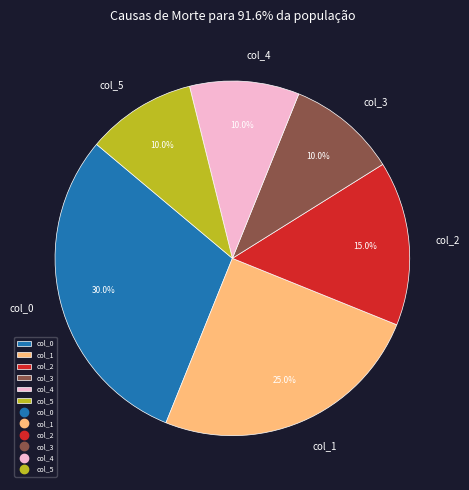

Which slice is the largest?

col_0